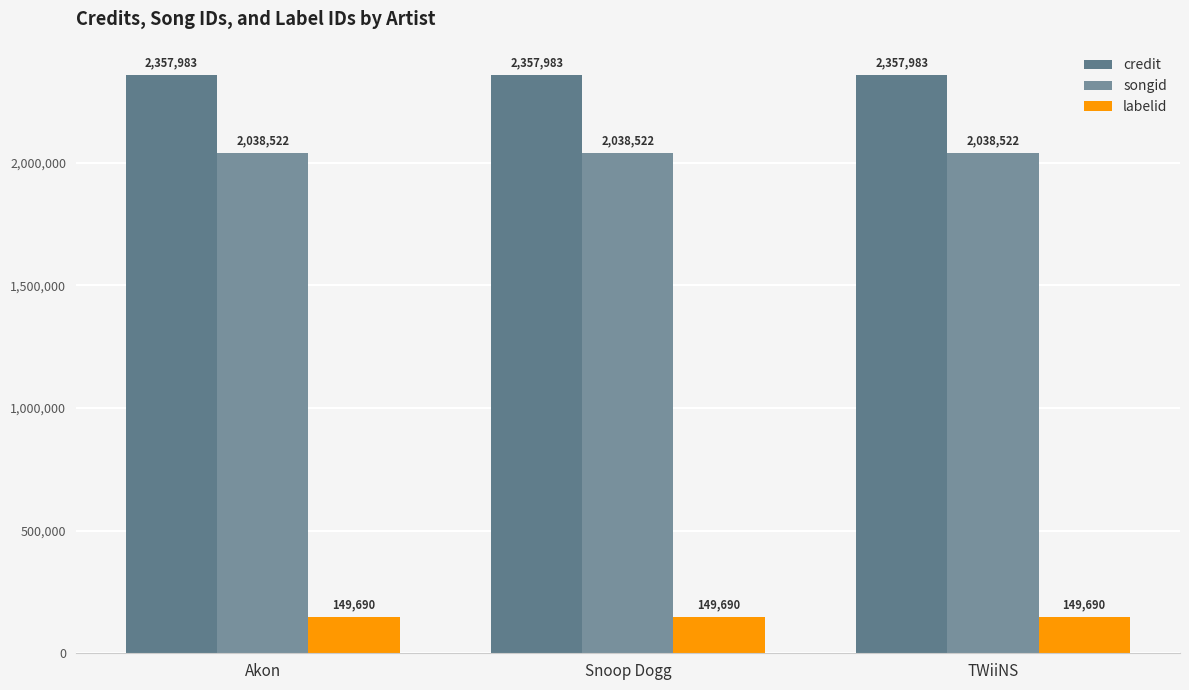

What is the sum of the credit values at TWiiNS and Snoop Dogg?

4715966